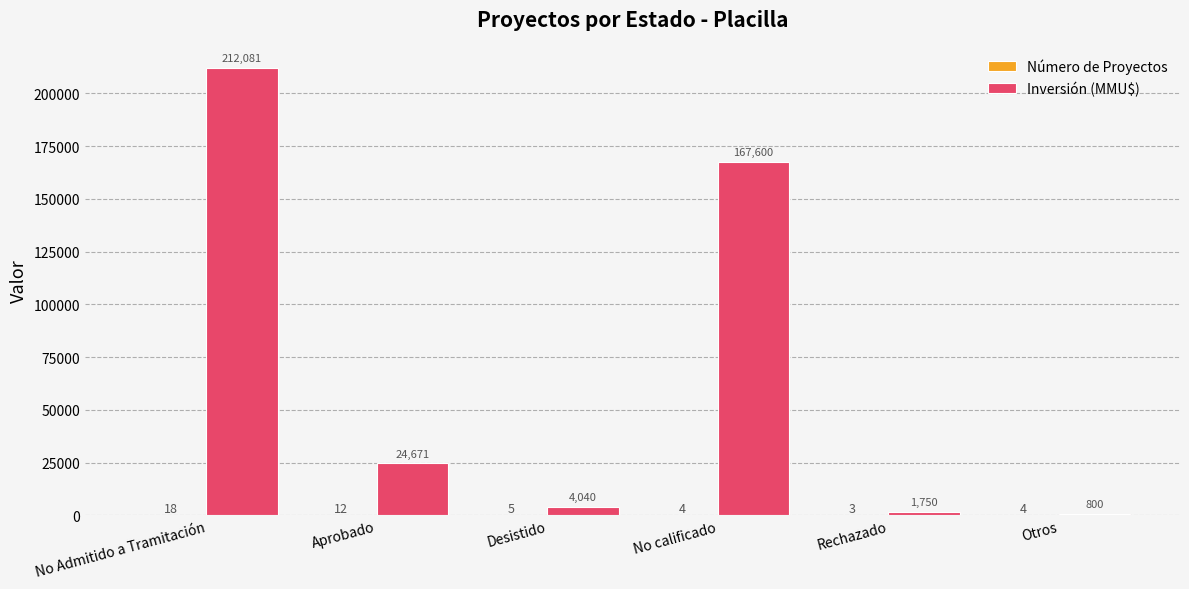

Between Aprobado and No calificado, which series saw the biggest shift?

Inversión (MMU$)